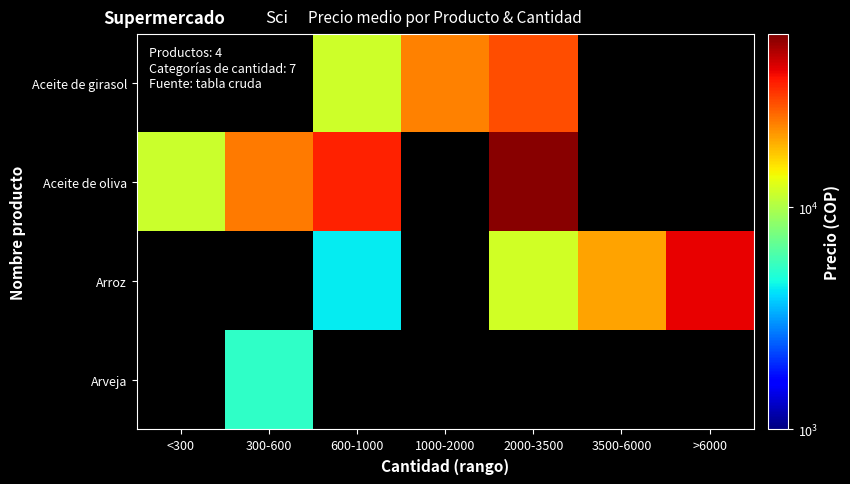

Which series has the largest total across all categories?

Aceite de oliva